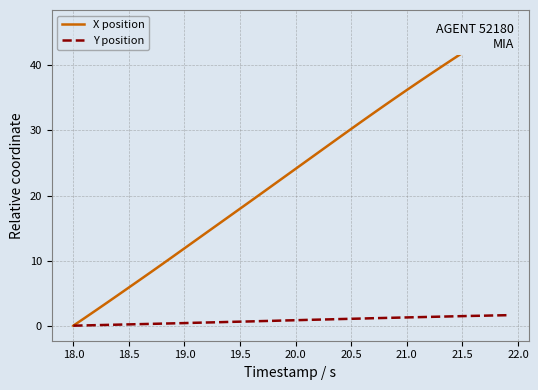

What is the highest value of the Y position series?

1.6